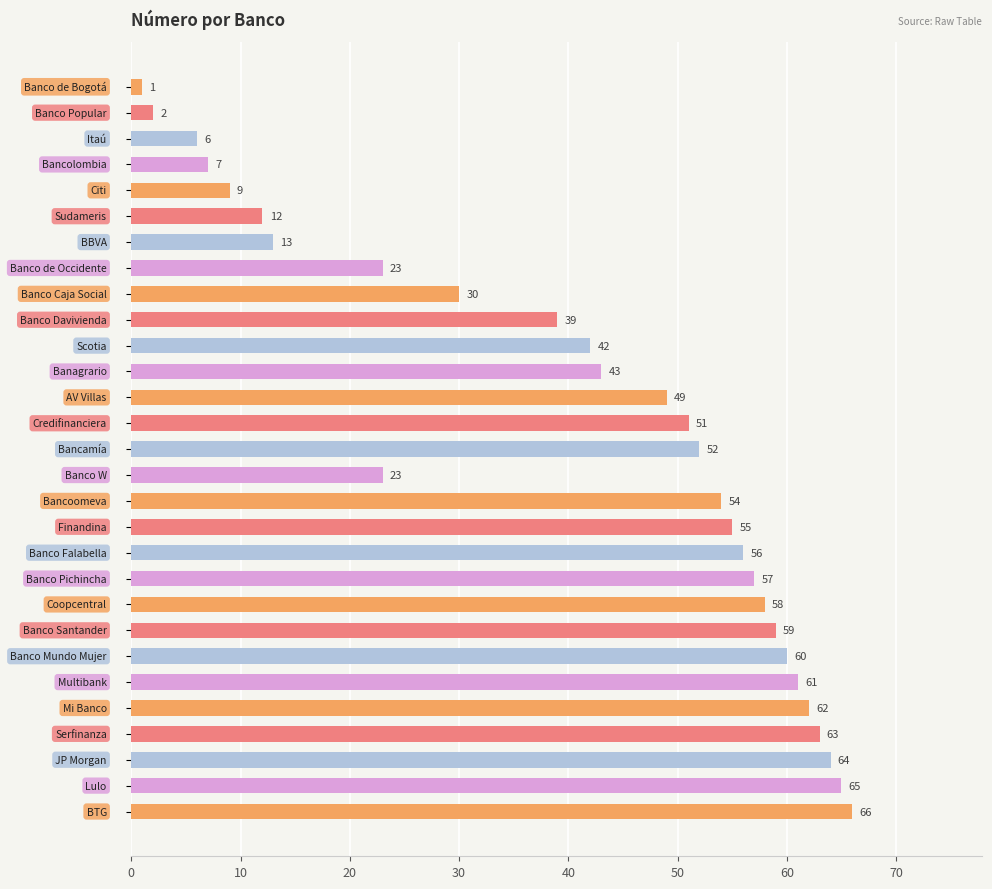

What is the difference between the maximum and minimum values?

65